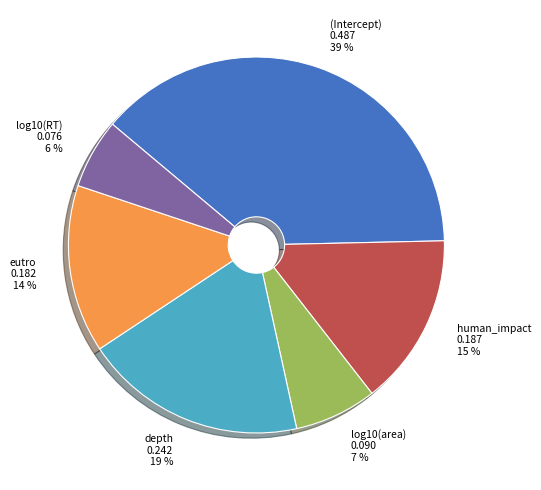

Combined, do human_impact and depth account for over 50%?

No